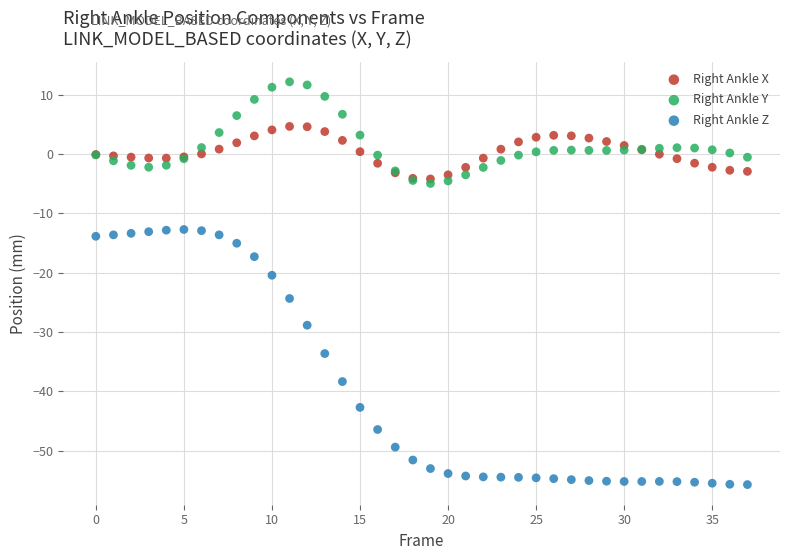

Which series has the widest spread of Y values?

Right Ankle Z